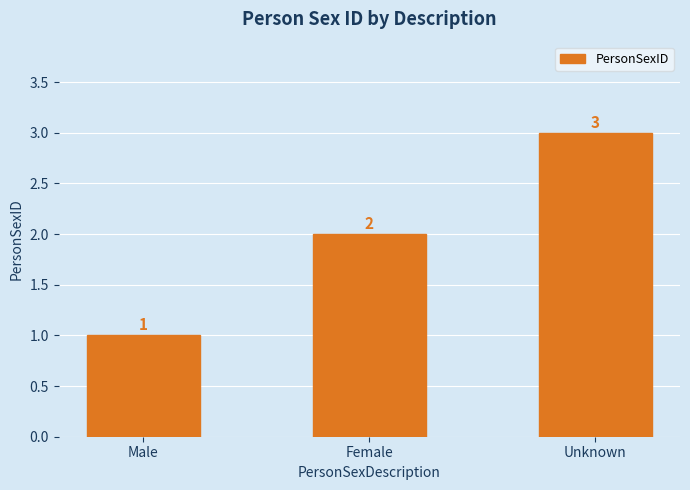

What is the difference between the maximum and minimum values?

2